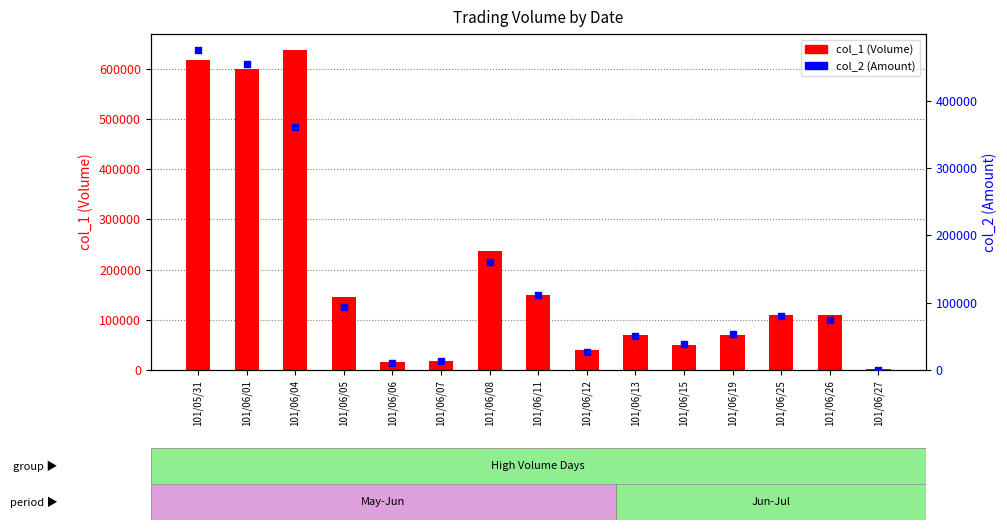

What are all the series names shown in the legend?

col_1 (Volume), col_2 (Amount)